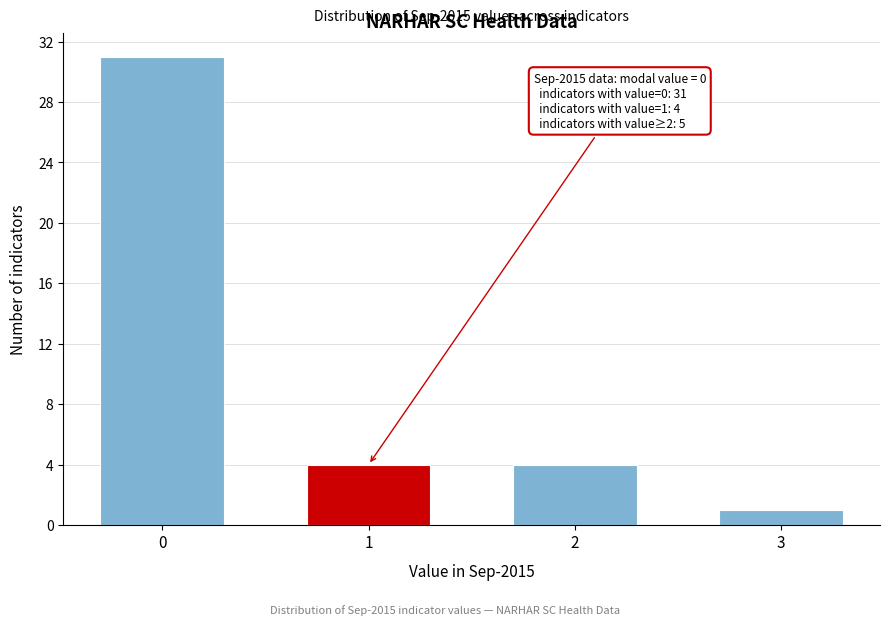

Which range on the x-axis has the tallest bar?

-0.5 to 0.5